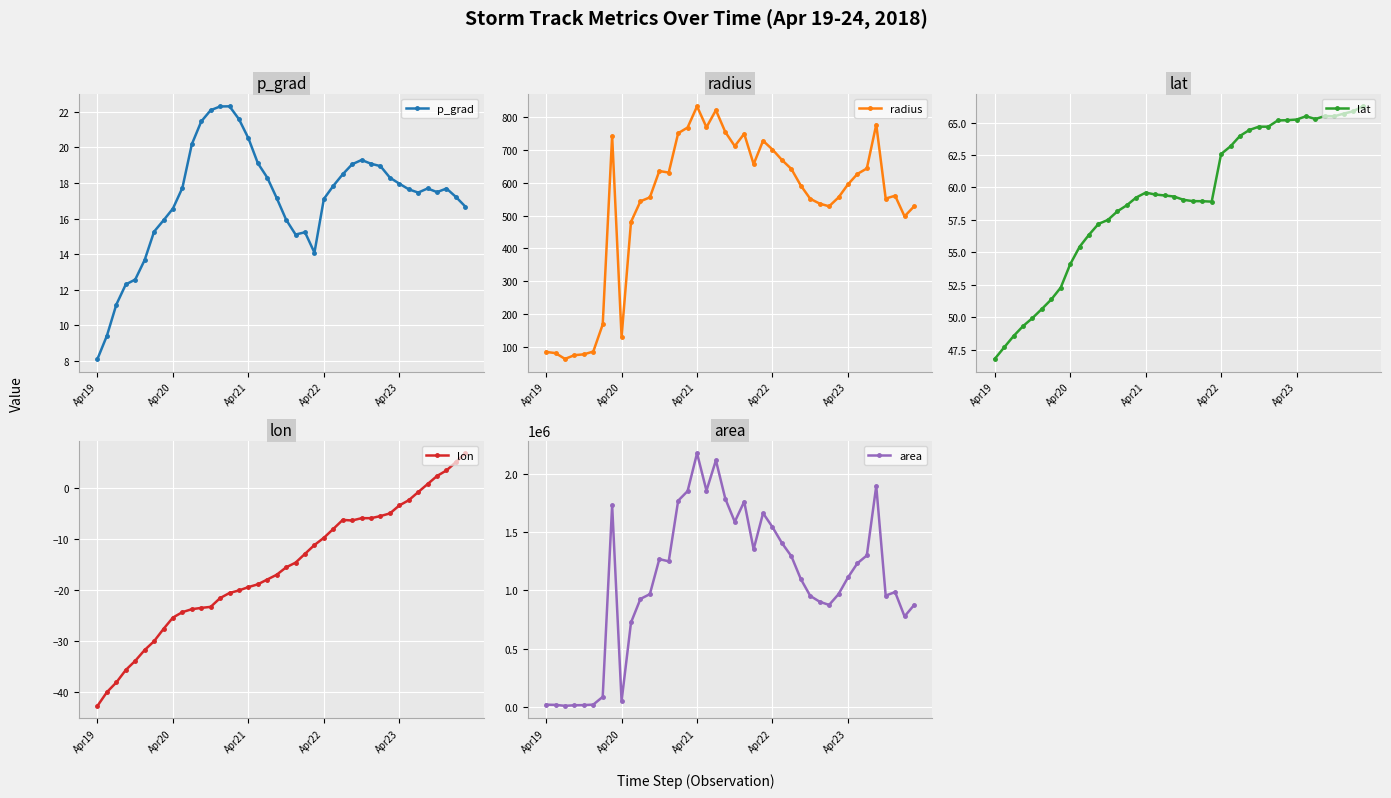

At which label does p_grad reach its minimum?

Apr19